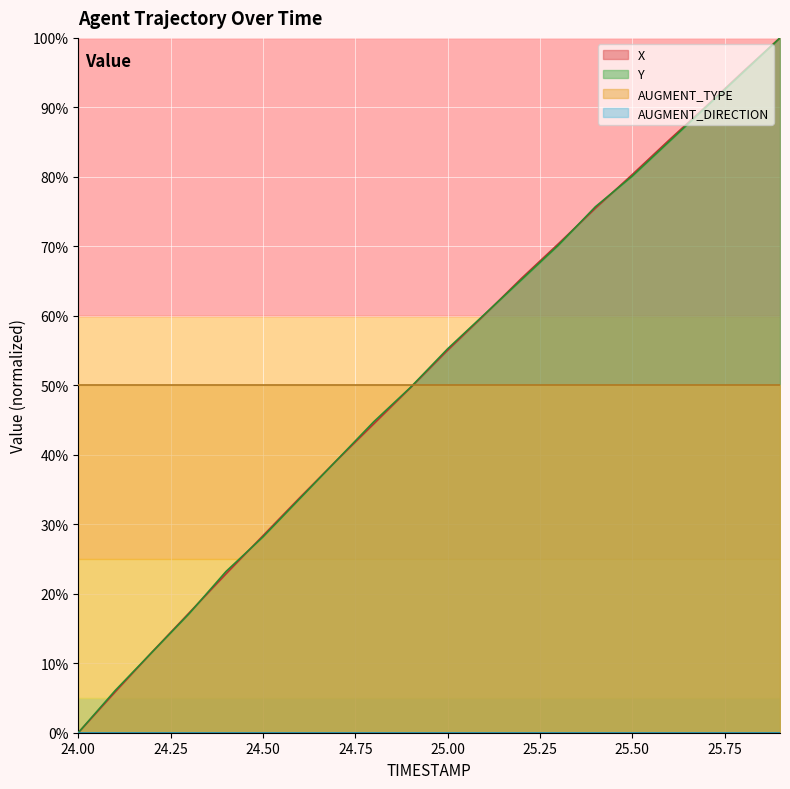

Is it true that X equals 39.2 at 24.7?

True